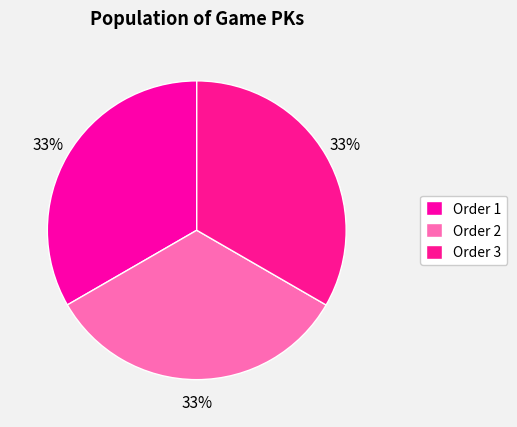

Count the number of slices in the pie.

3